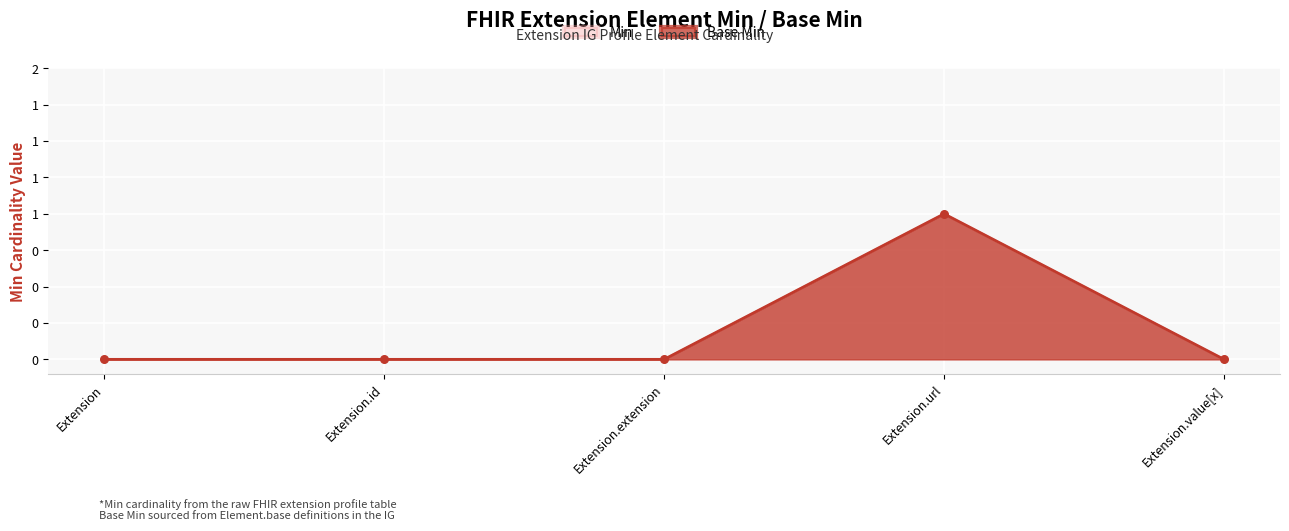

At how many categories does at least one series exceed 0?

1